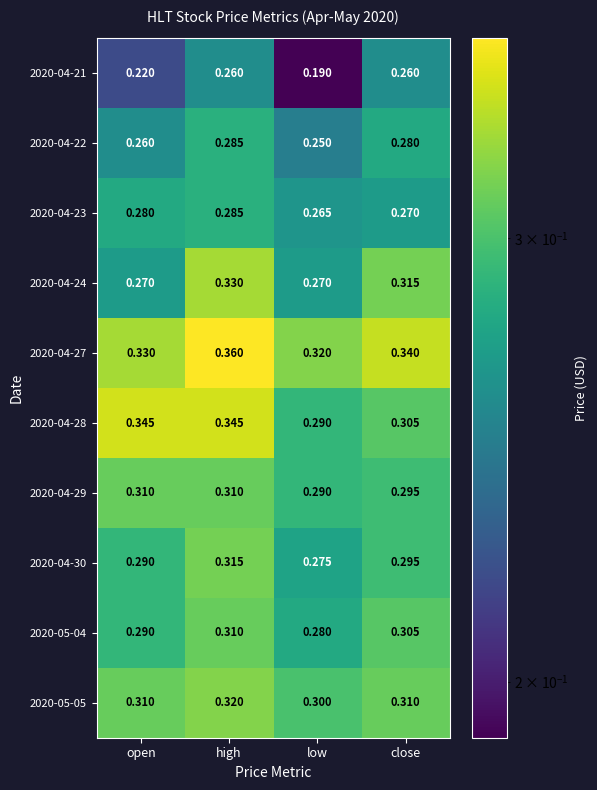

Is the value of 2020-04-30 at high greater than the value of 2020-04-23 at high?

Yes